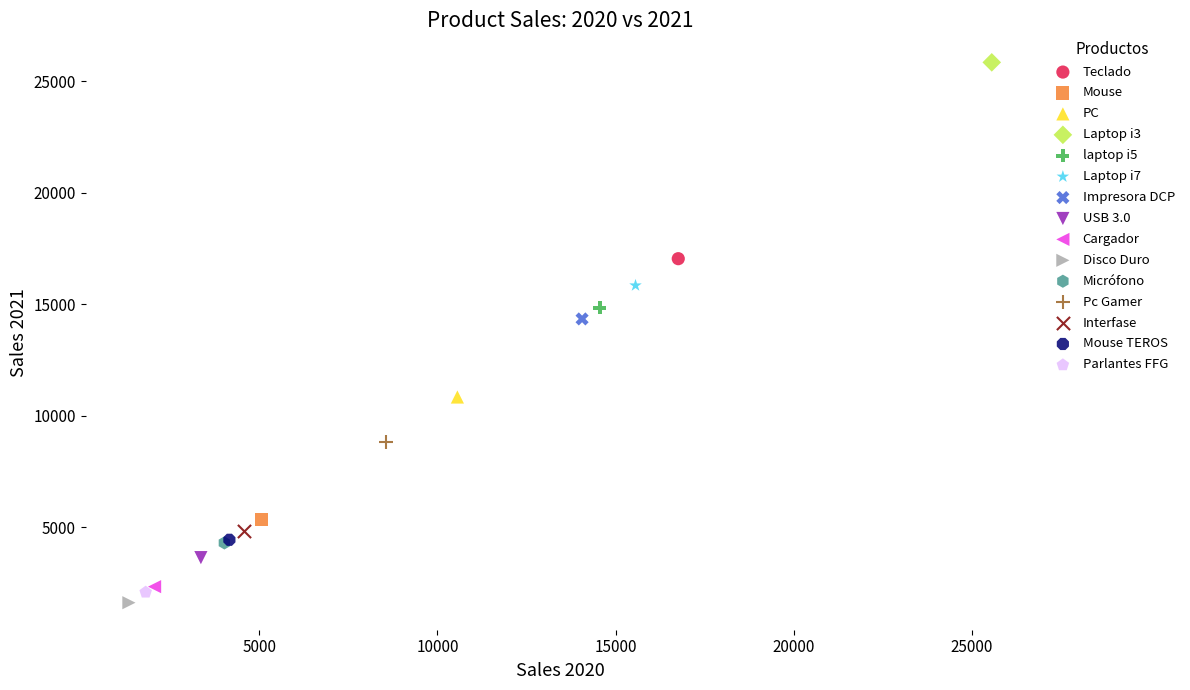

Which series contains the highest Y value?

Laptop i3